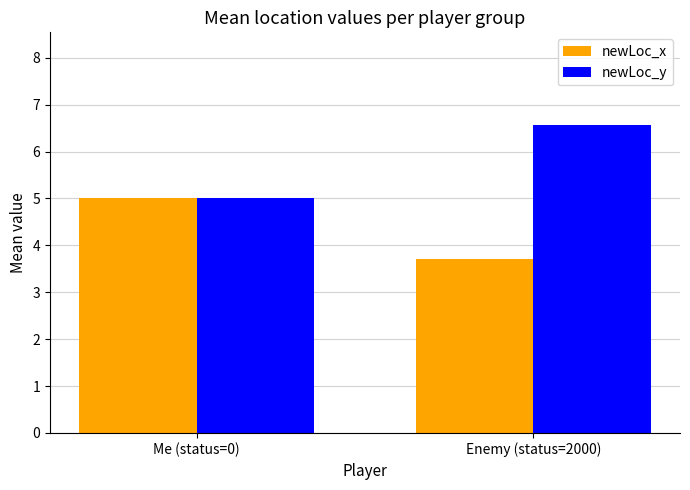

Reading right to left, extract all data points from this chart.

newLoc_x: 3.7	5.0
newLoc_y: 6.6	5.0